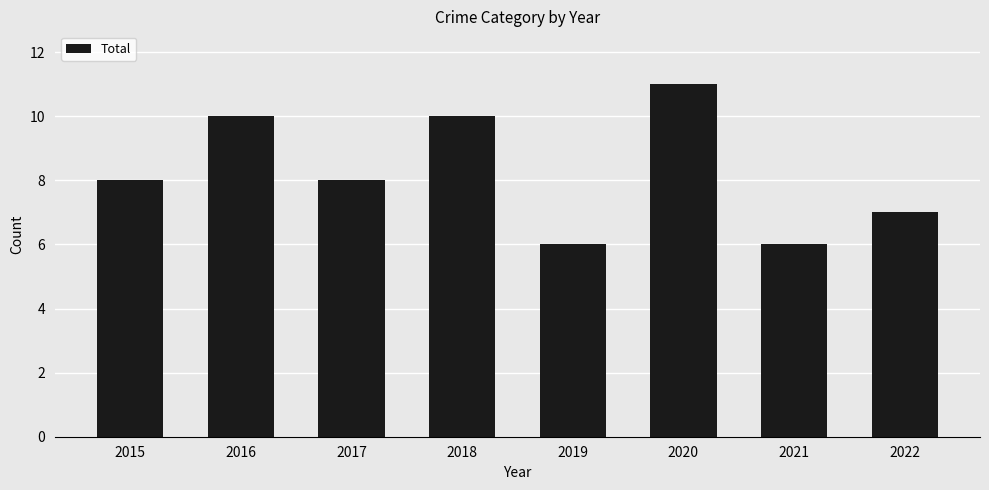

What is the difference between the maximum and second lowest values?

5